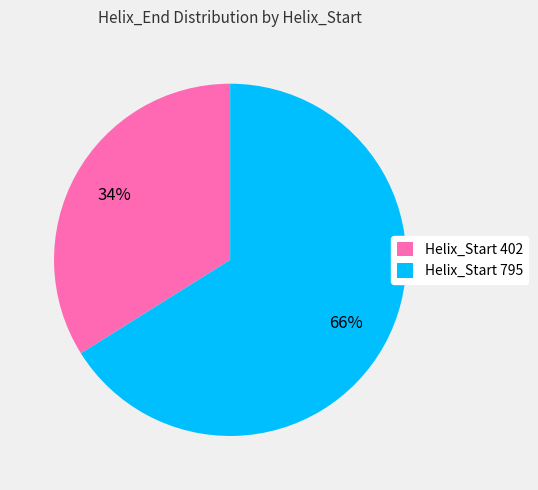

To the nearest percent, what portion does Helix_Start 795 represent?

66%